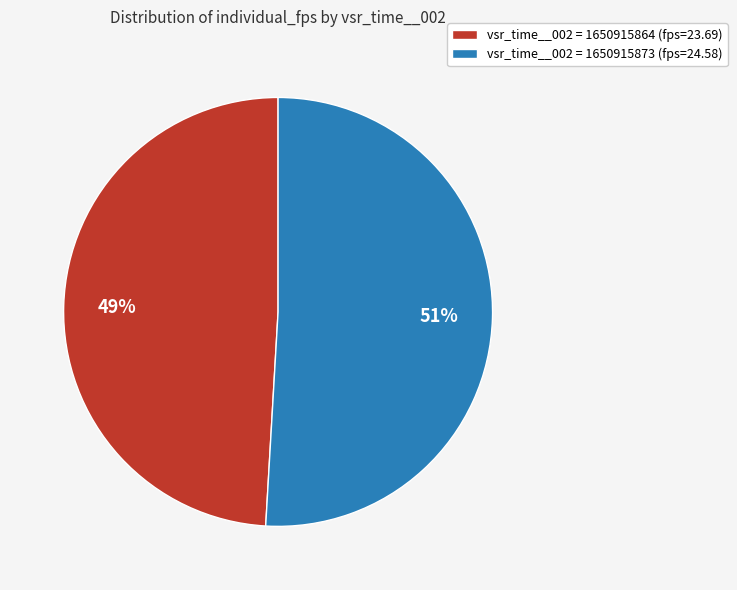

Is it true that vsr_time__002 = 1650915864 (fps=23.69) is 49% of the pie?

True